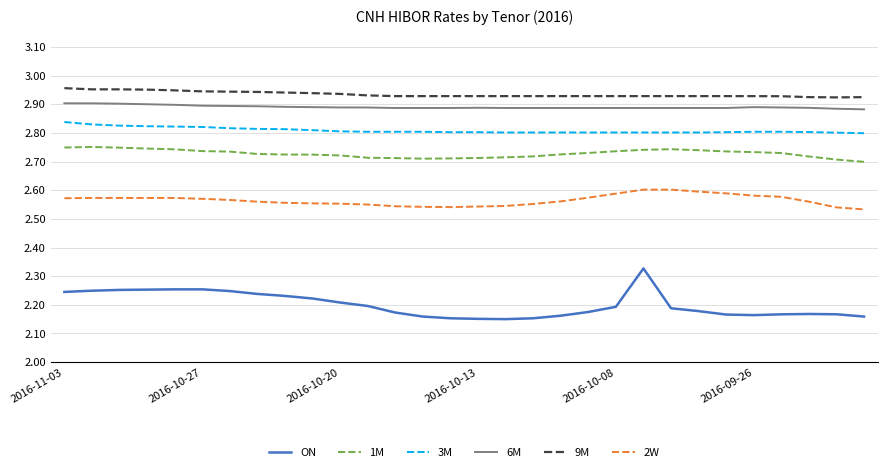

What are all the series names shown in the legend?

ON, 1M, 3M, 6M, 9M, 2W